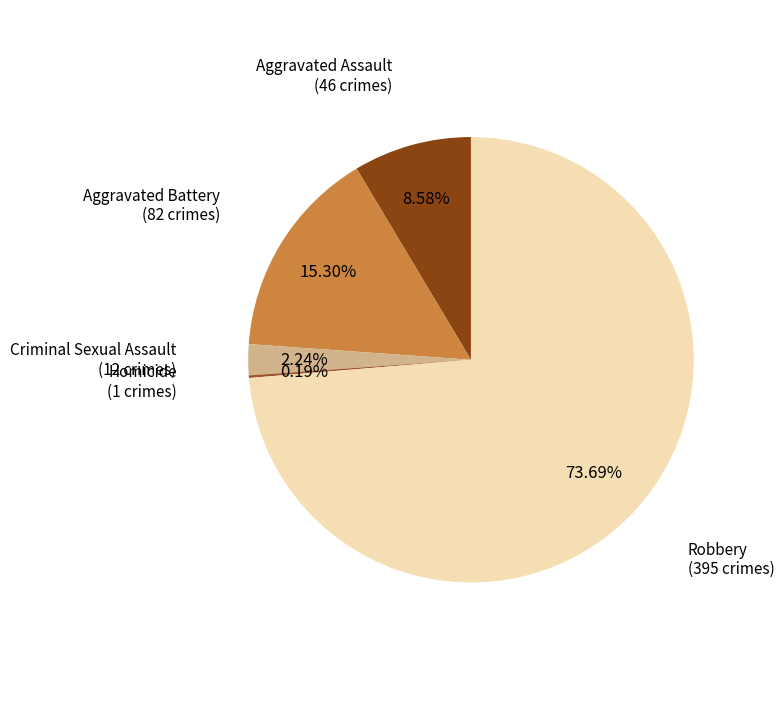

How many segments does this pie chart have?

5